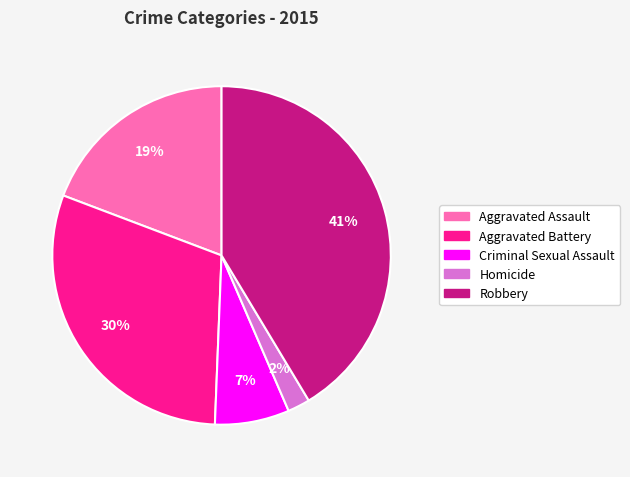

How many slices are in this pie chart?

5